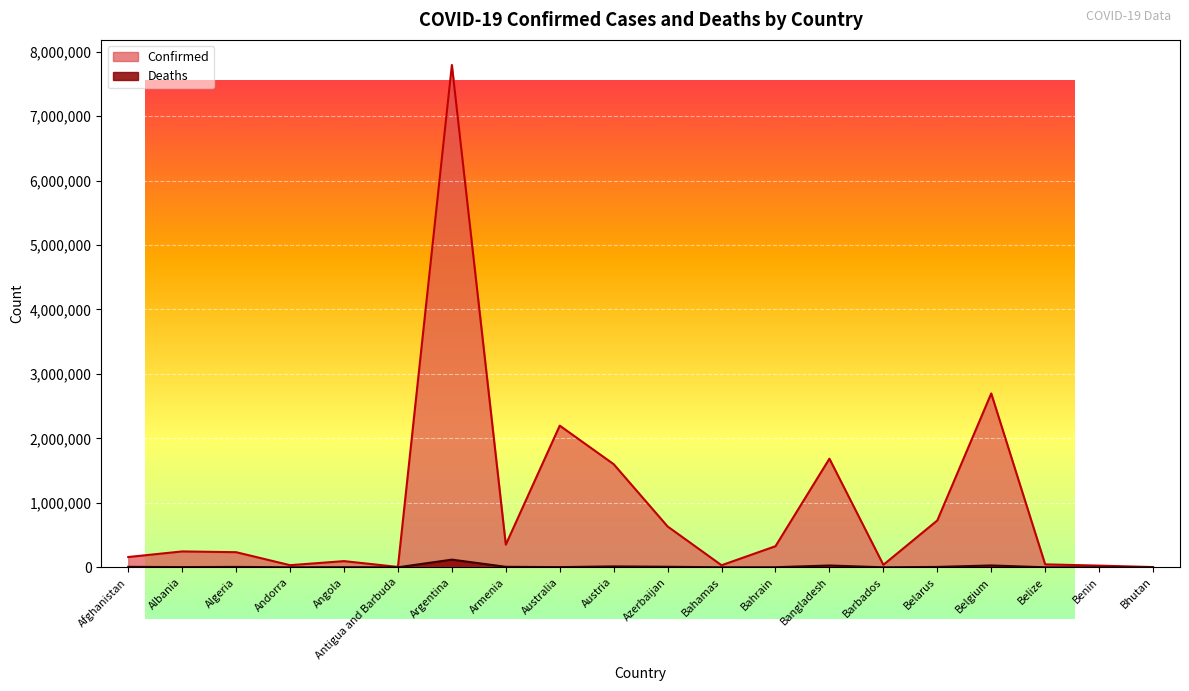

Reading left to right, list all the values displayed in this chart.

Confirmed: 159649	246412	234536	33025	95902	5931	7792652	351711	2197704	1600041	633731	31999	327466	1685136	38586	726860	2697239	45753	26309	3649
Deaths: 7393	3297	6481	144	1886	122	119103	8028	3121	13991	8610	729	1399	28223	274	5933	28780	616	163	3